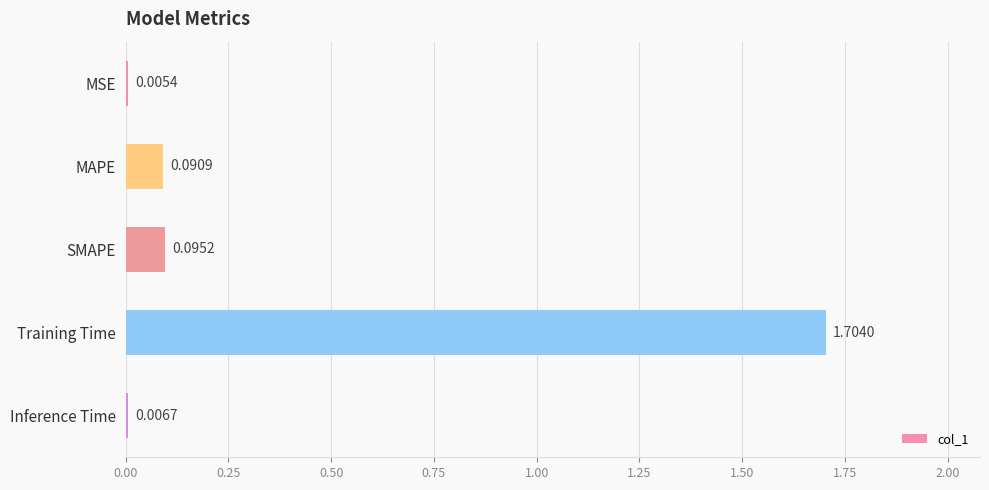

At which label is the value closest to 0?

MSE